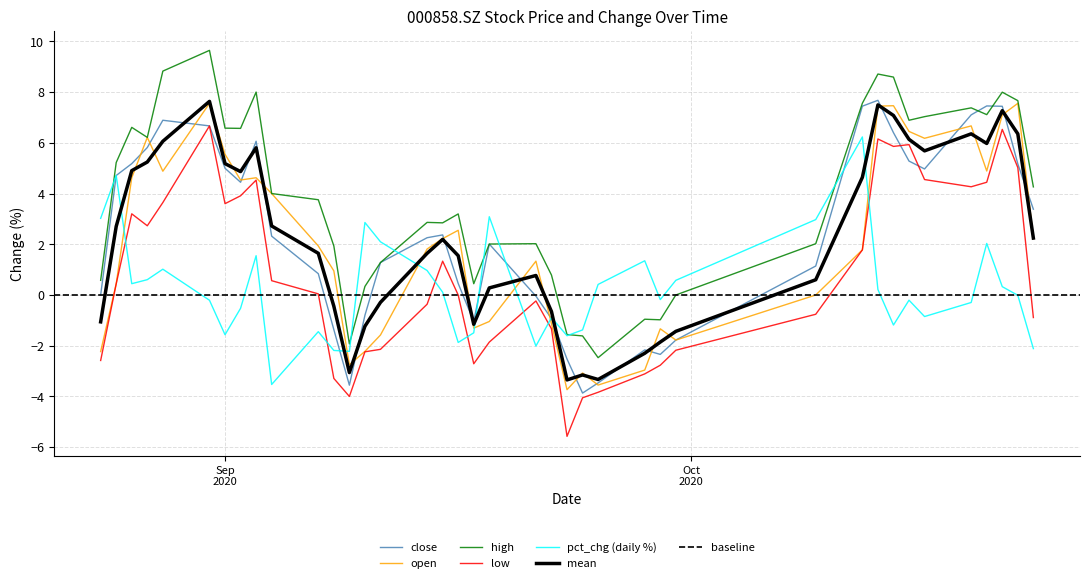

What is the maximum value for mean?

7.6